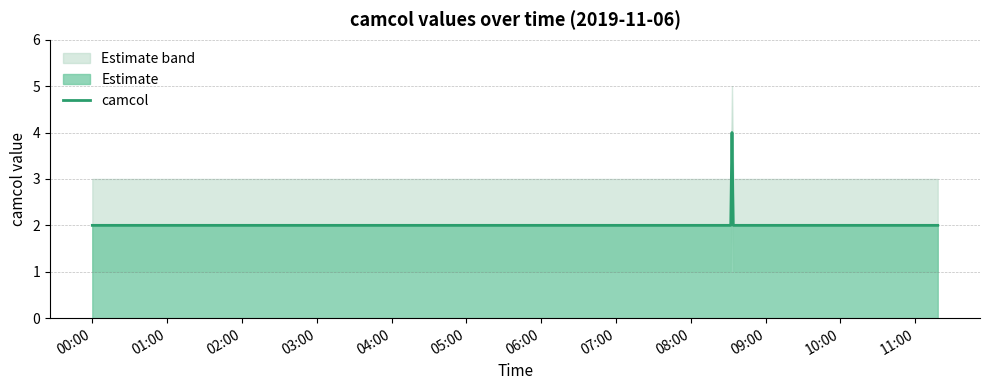

Count the values in the range 2 to 3.

30